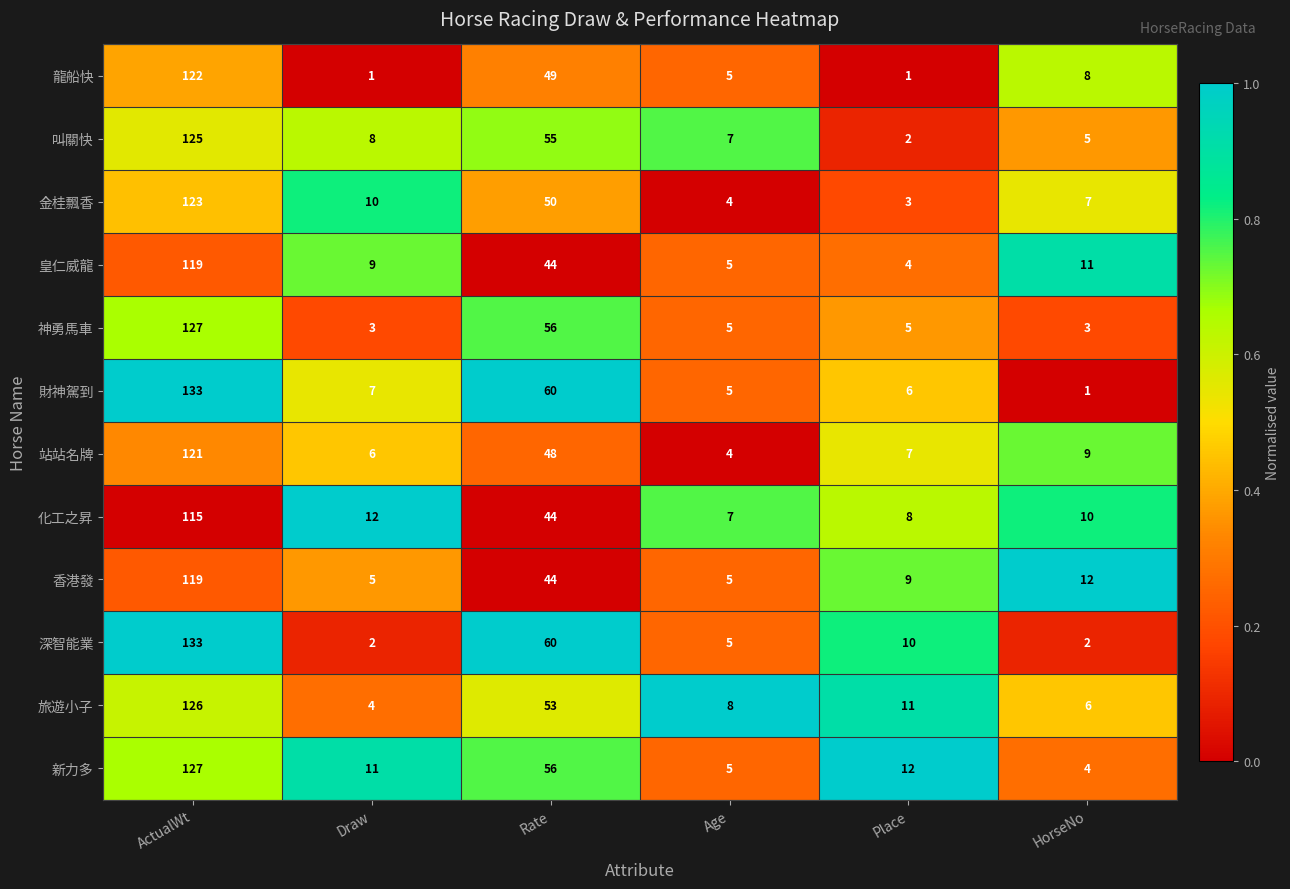

Which series has the largest total across all categories?

新力多